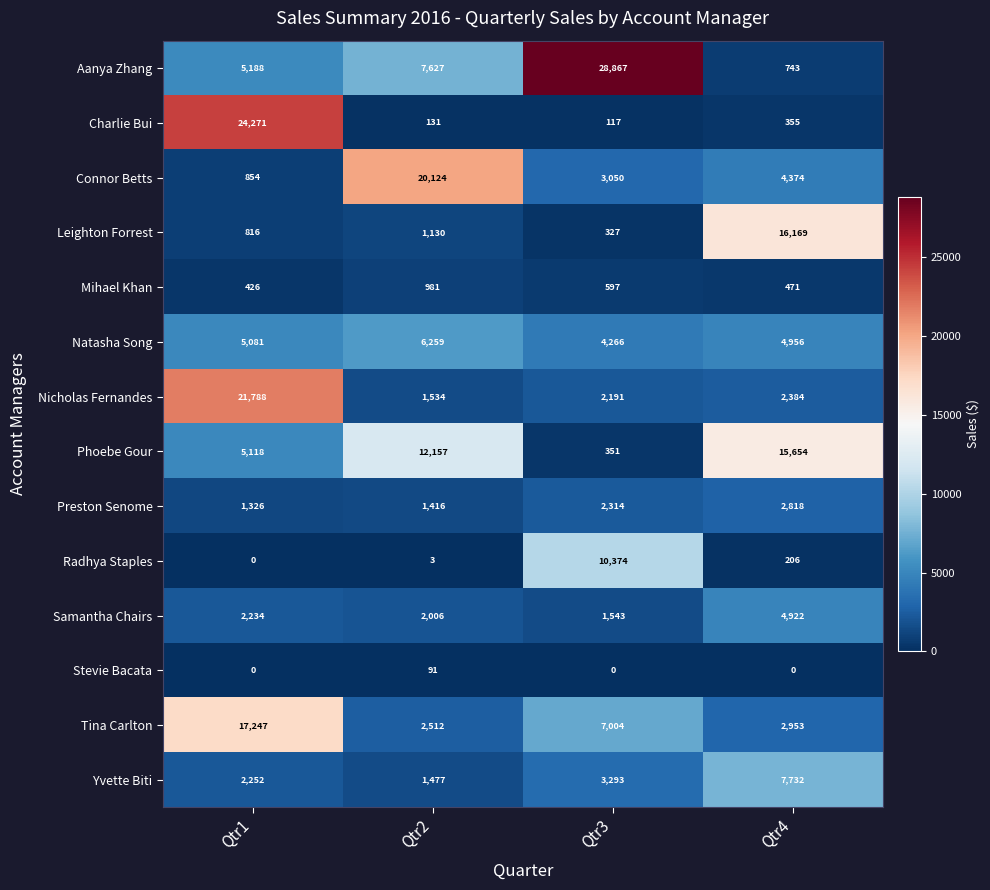

True or false: Nicholas Fernandes has a value of 21788 at Qtr1.

True